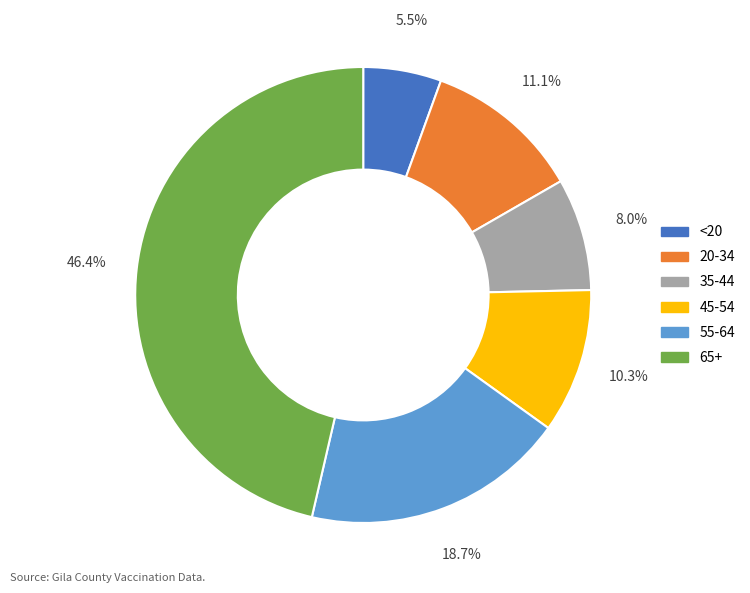

Which has a higher value, <20 or 55-64?

55-64